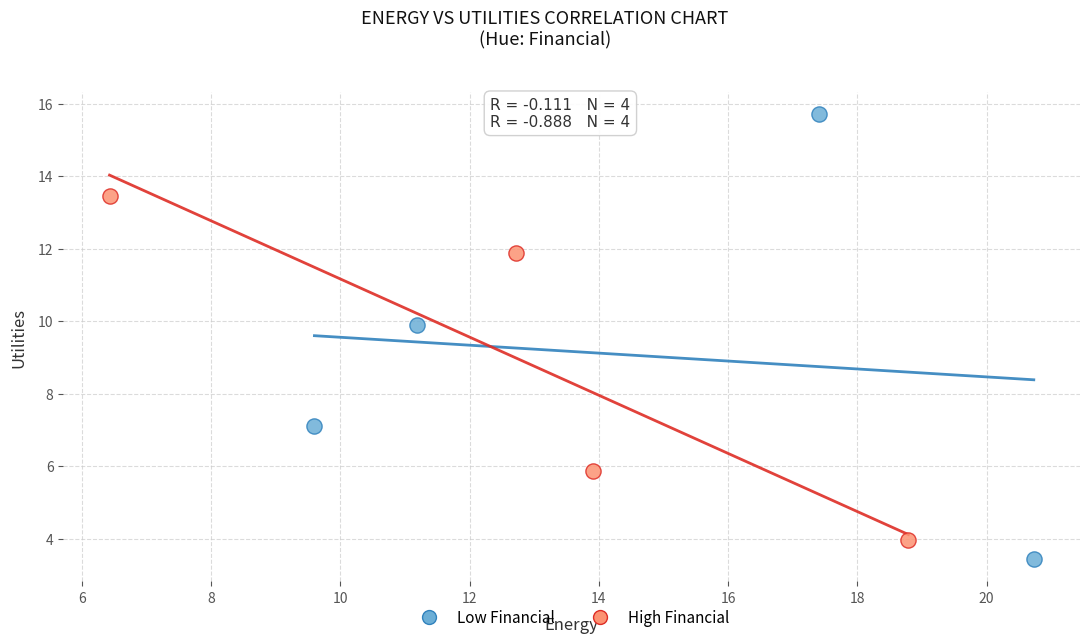

Which series has the widest spread of Y values?

Low Financial